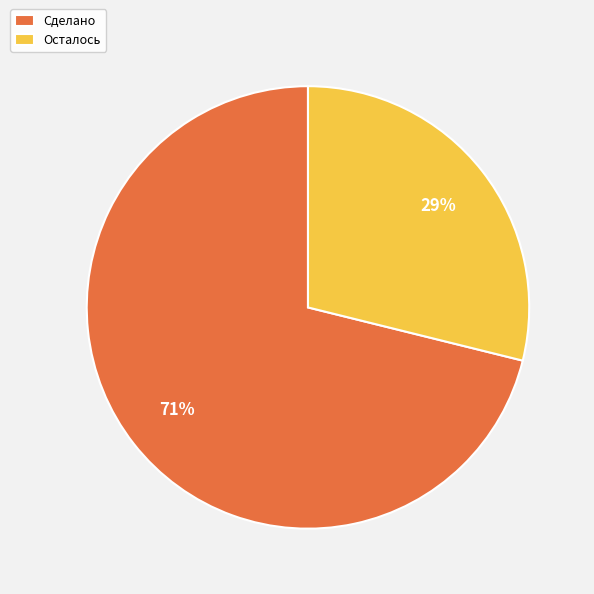

How many slices are in this pie chart?

2